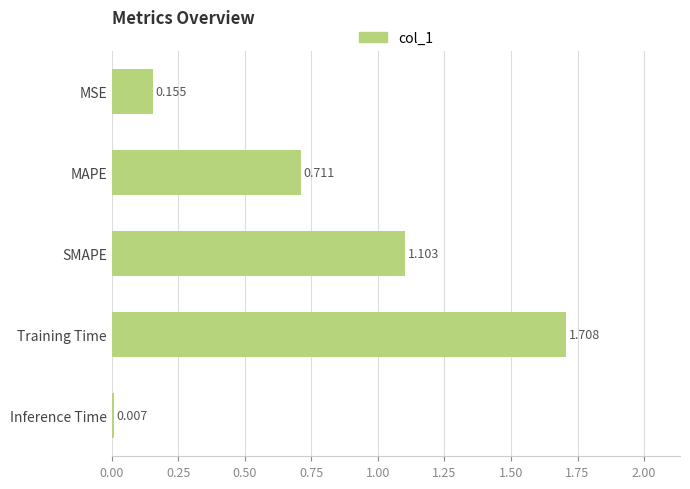

What is the label of the 1st bar from the top?

MSE